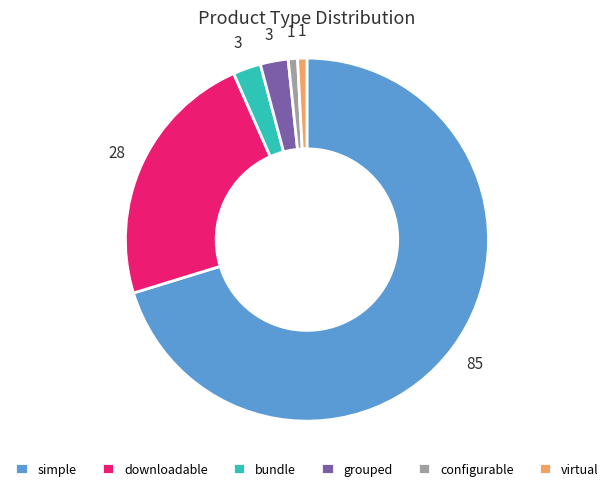

Which has a higher value, downloadable or grouped?

downloadable